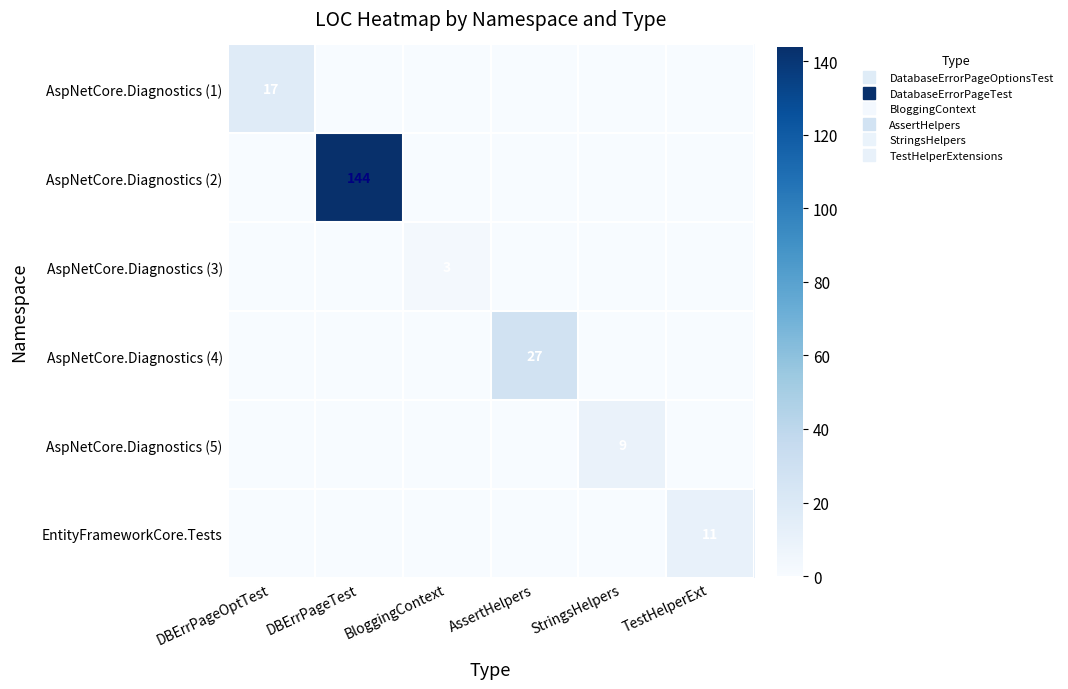

List the labels in order of AspNetCore.Diagnostics (5) value, smallest first.

DBErrPageOptTest, DBErrPageTest, BloggingContext, AssertHelpers, TestHelperExt, StringsHelpers